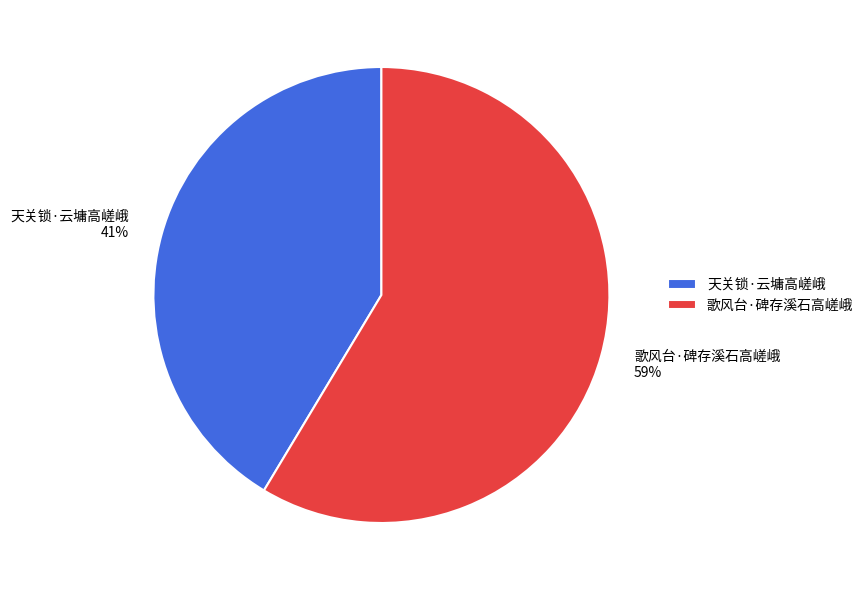

How many segments does this pie chart have?

2